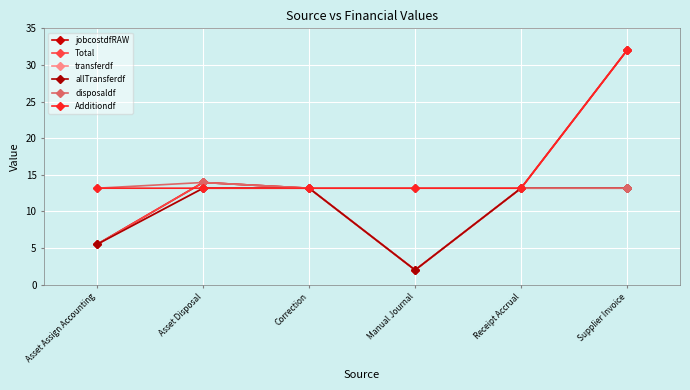

Is this an area chart (filled region under the line)?

No